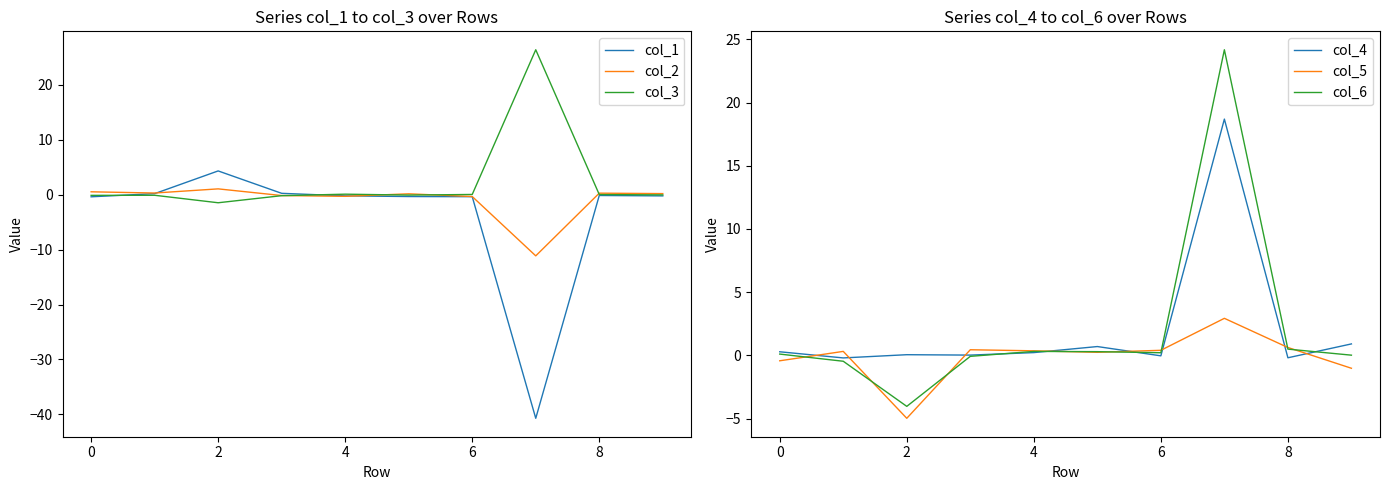

Where is col_4 nearest to the value 9?

9